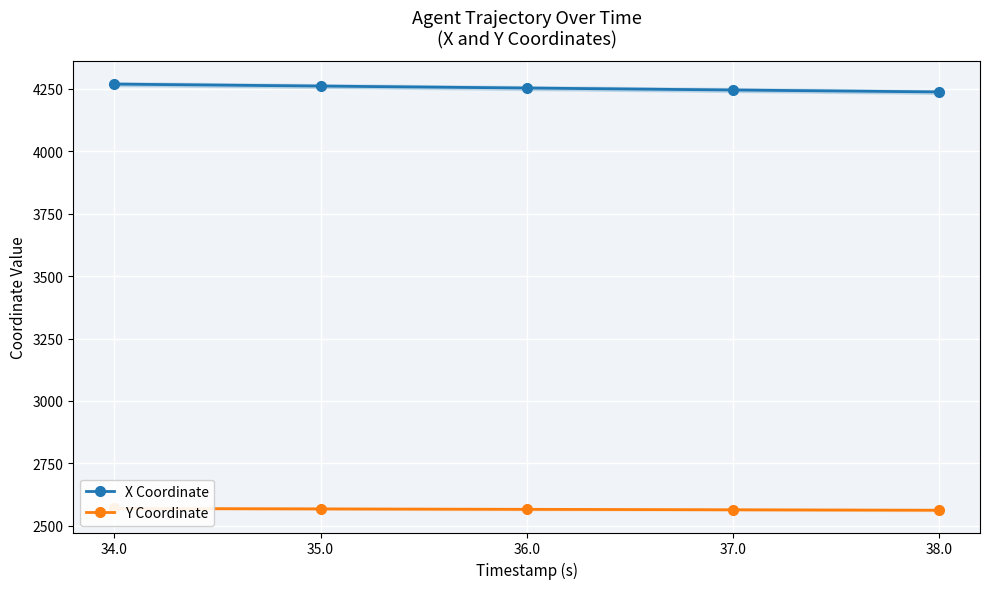

What is the average value of the X Coordinate series?

4252.7